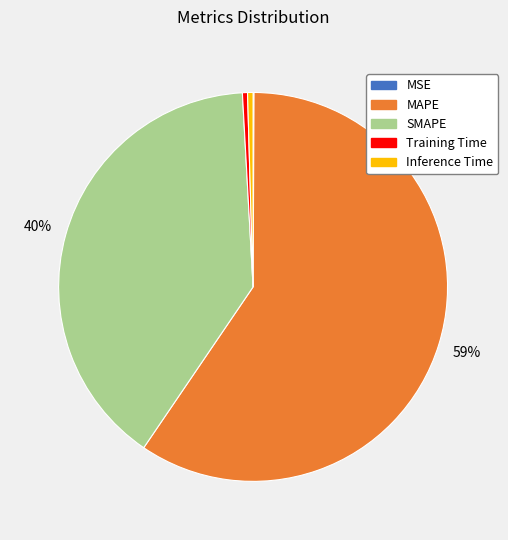

Which category has the biggest portion of the pie?

MAPE